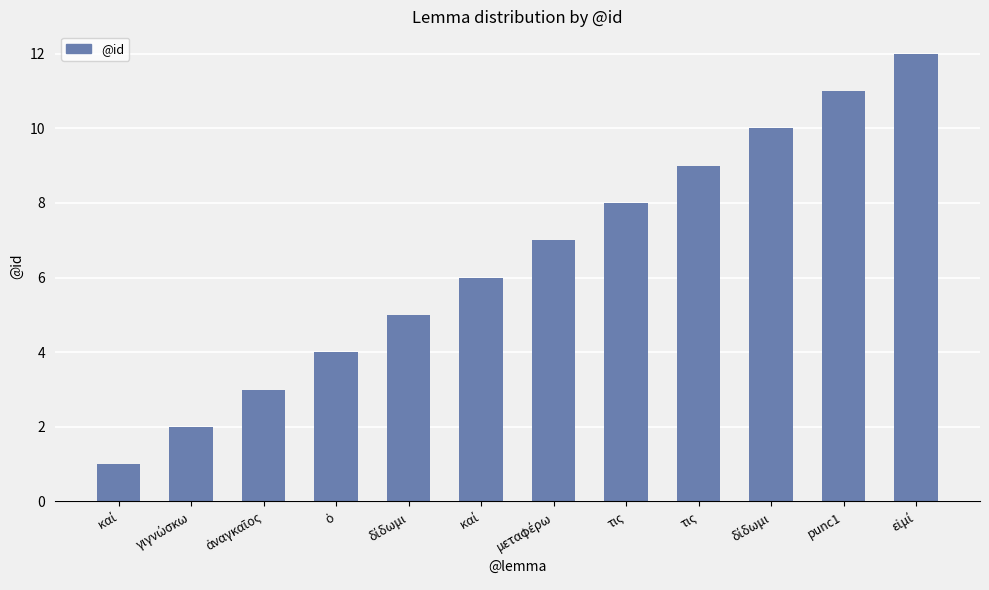

The chart shows a value of 3 at ἀναγκαῖος. True or false?

True